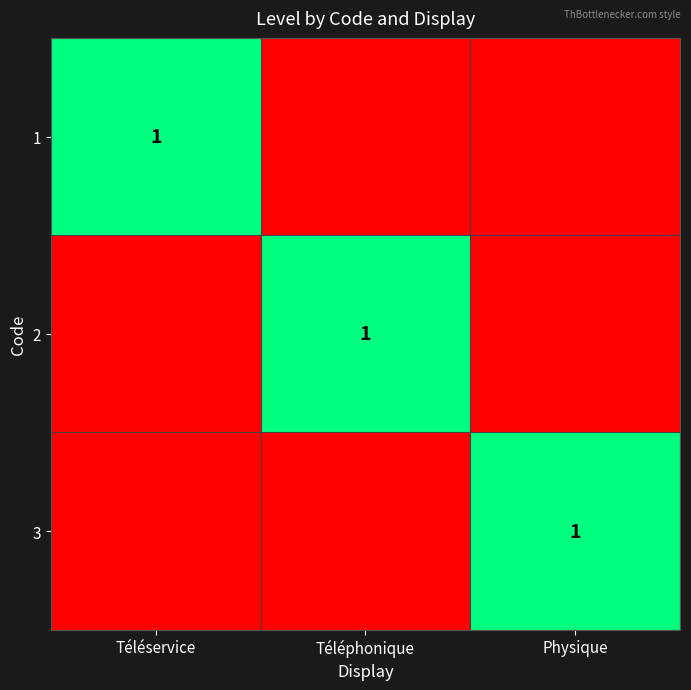

Between Téléservice and Physique, which is larger?

Téléservice